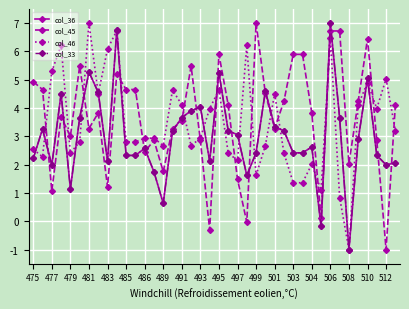

True or false: col_46 has more than 1 points higher than both neighbors.

True